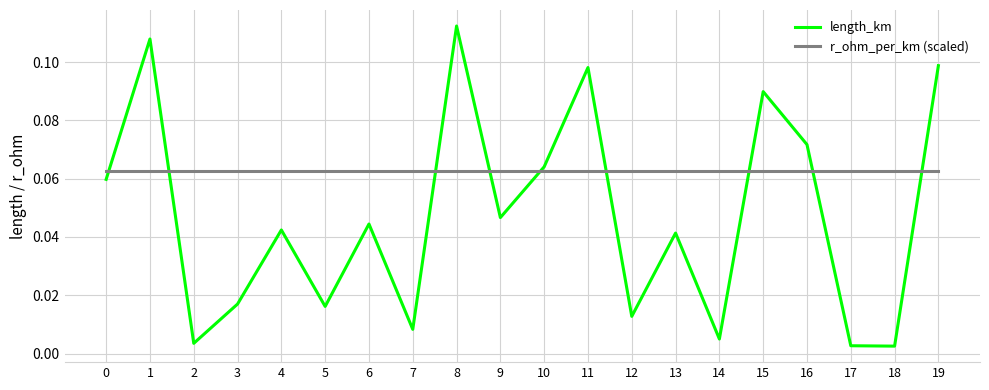

Which label corresponds to the largest value in the chart?

8